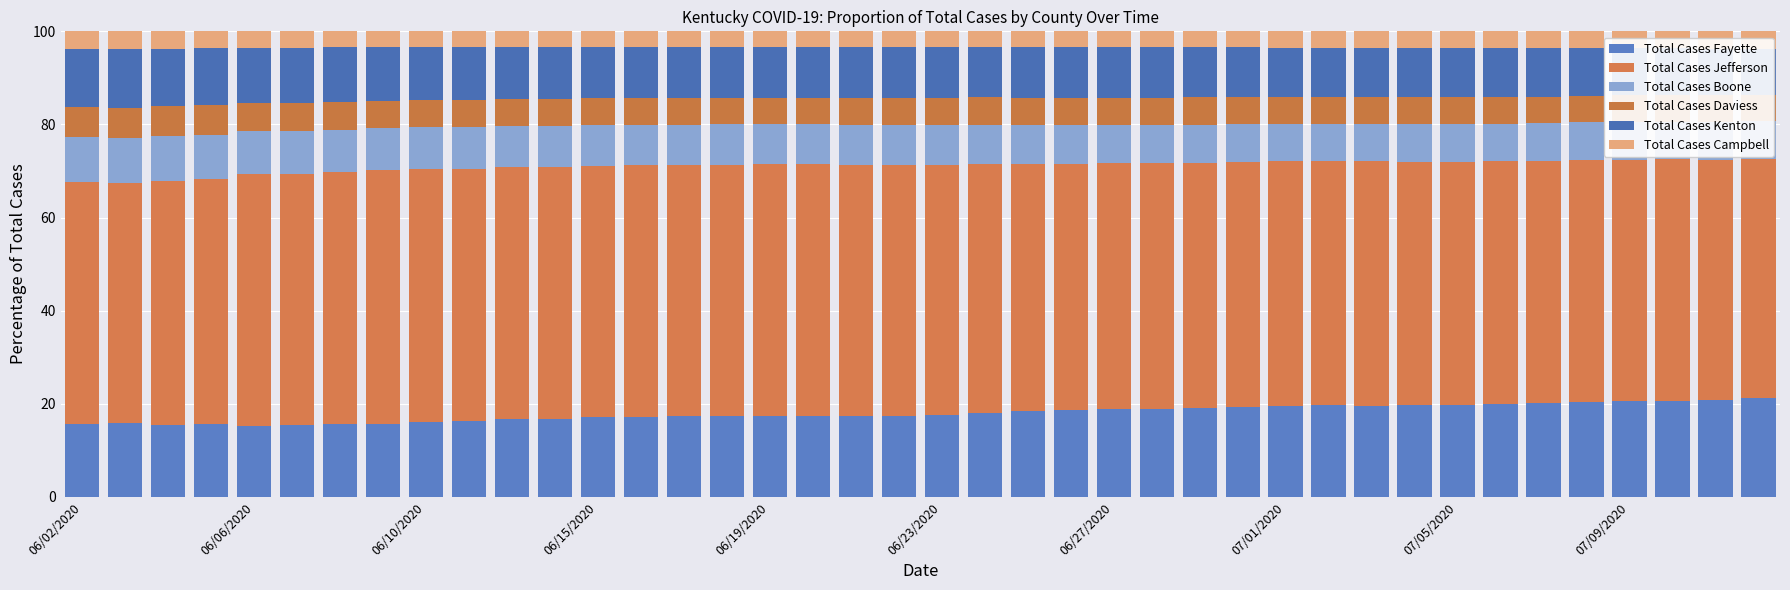

What is the average value of the Total Cases Jefferson series?

53.1